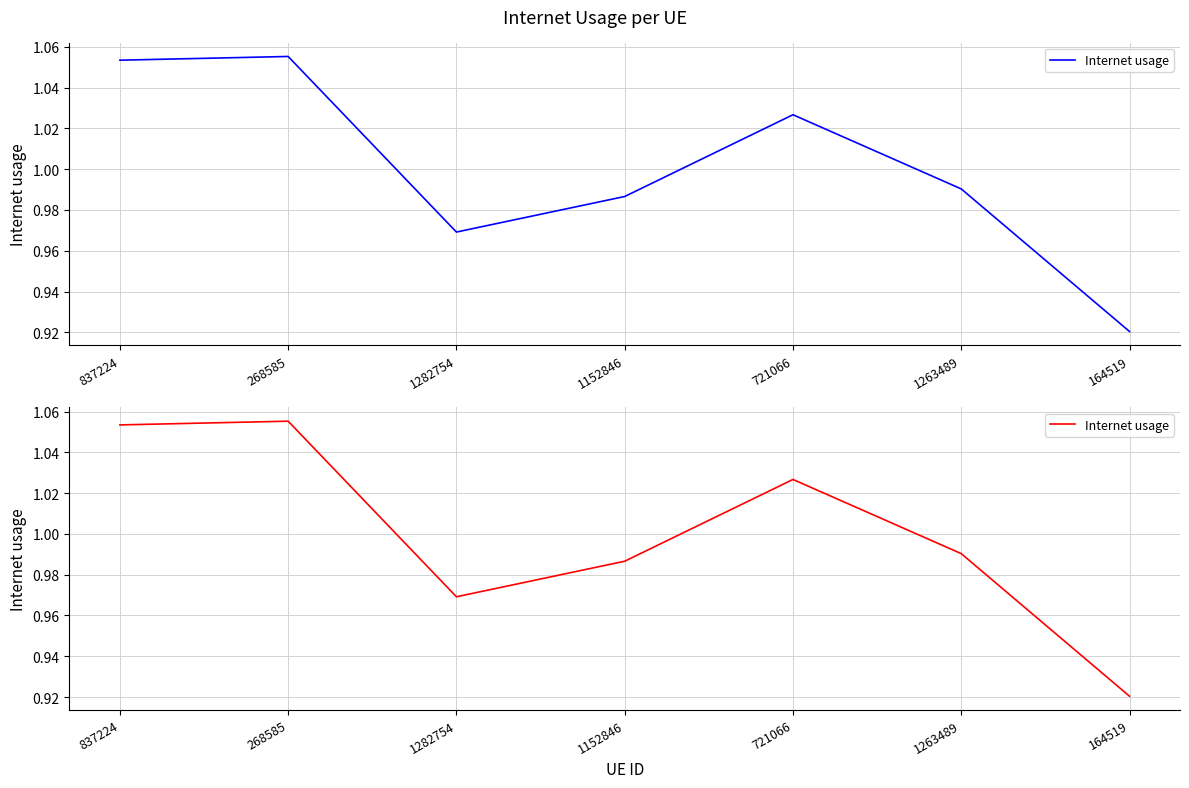

What is the greatest value displayed?

1.1